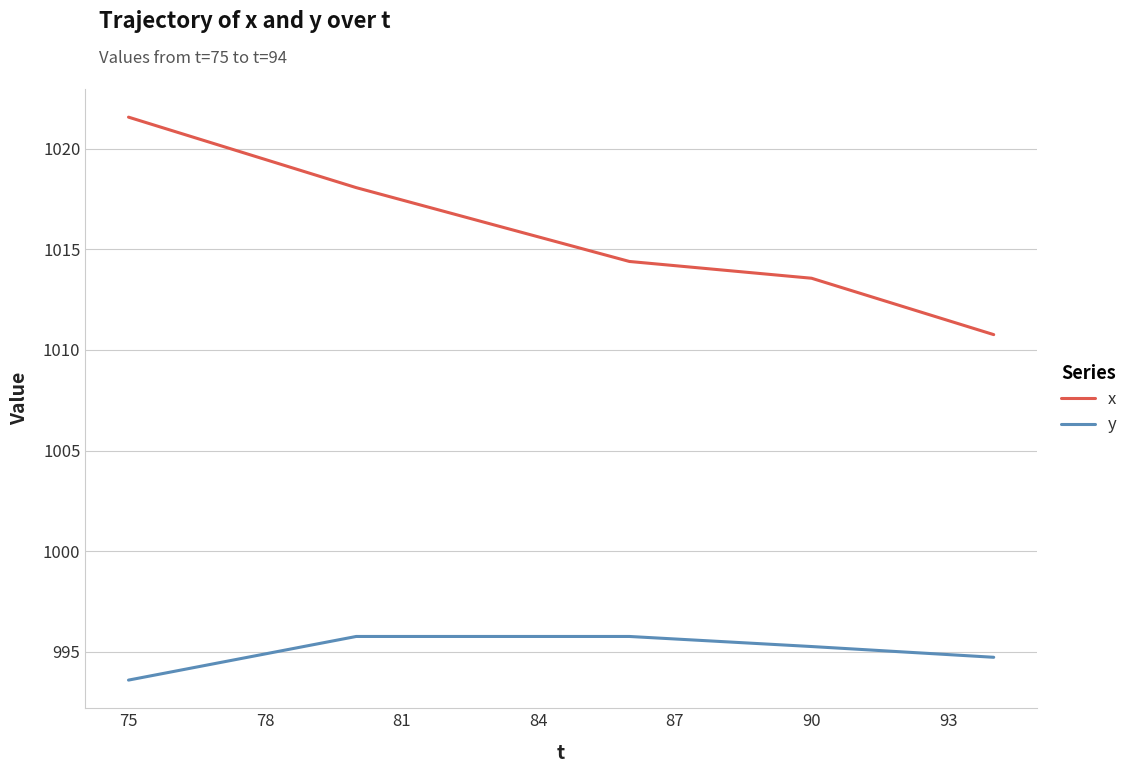

True or false: y and x cross at least once.

False